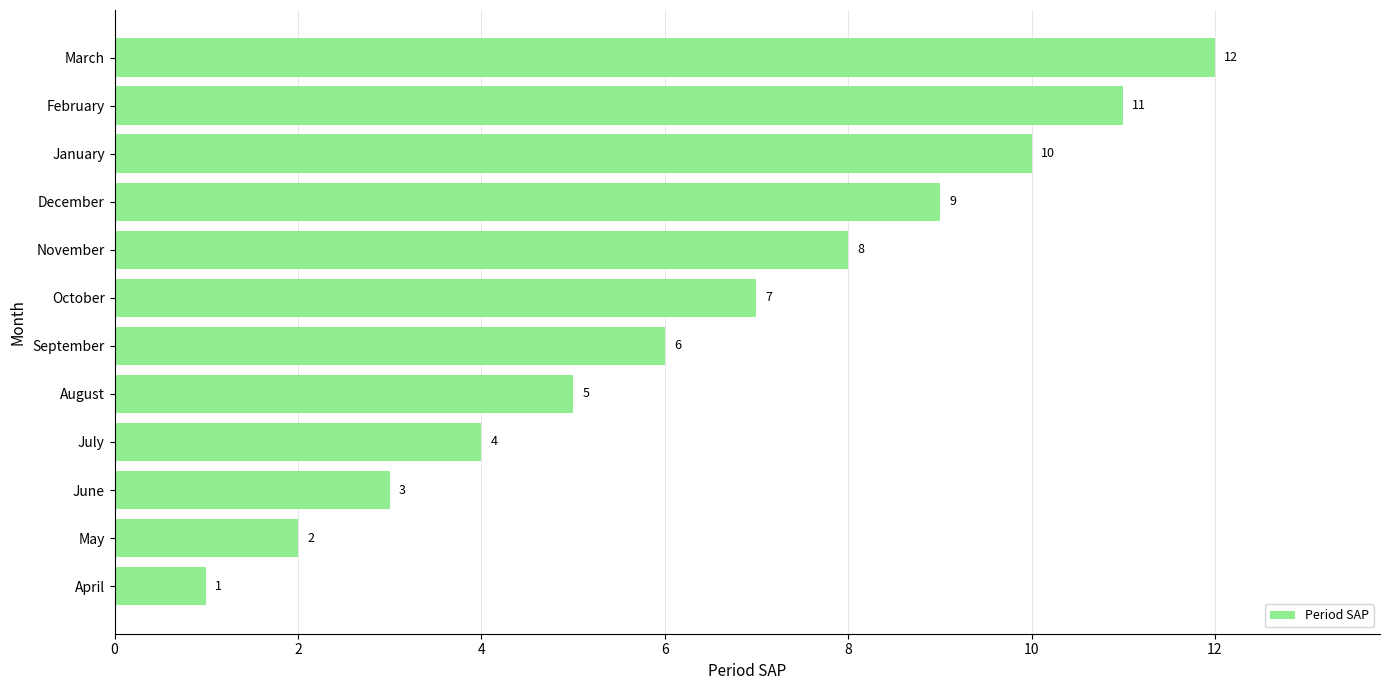

Is it true that the value at July is 4?

True